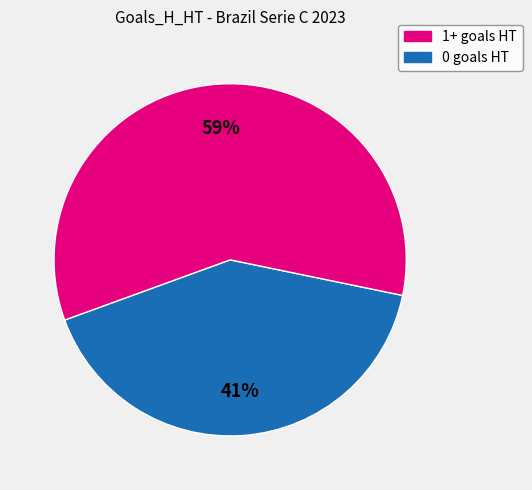

Does any single category account for the majority?

Yes